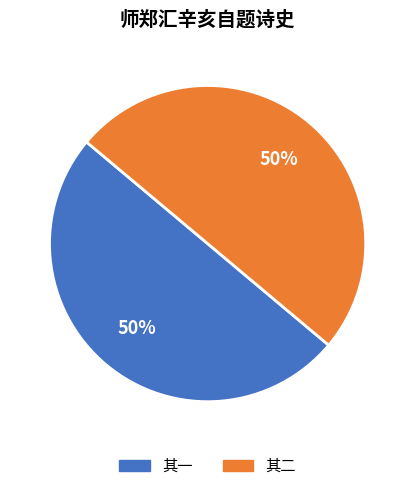

How many segments does this pie chart have?

2